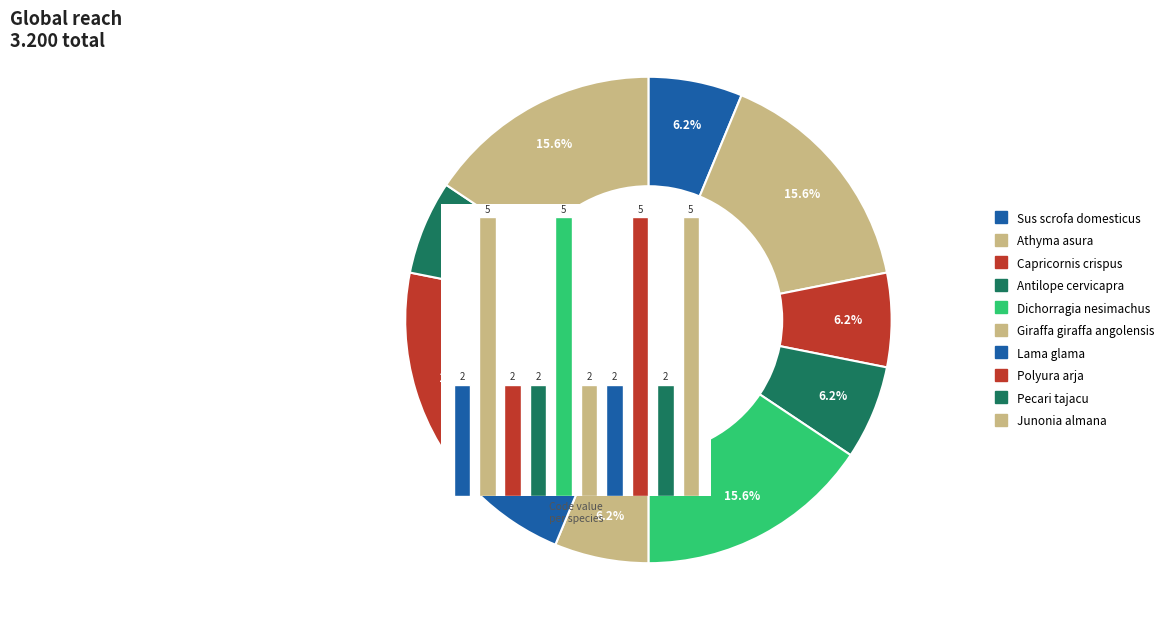

Is it true that Junonia almana is 16% of the pie?

True